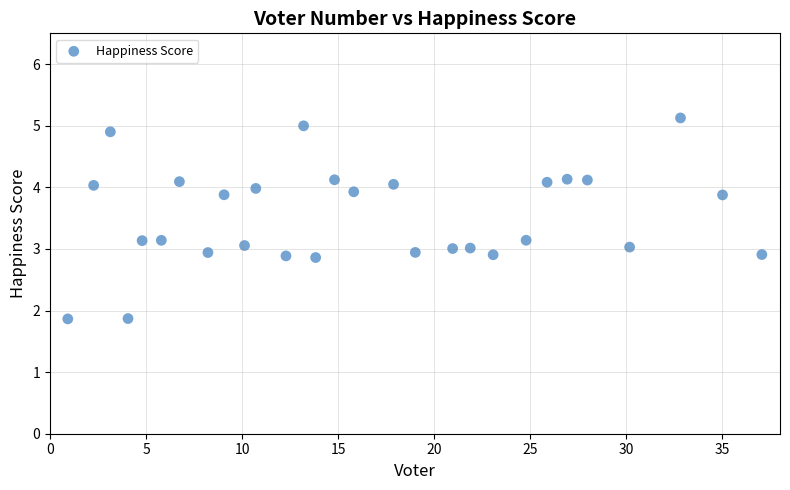

What is the range of X values (max minus min)?

36.1